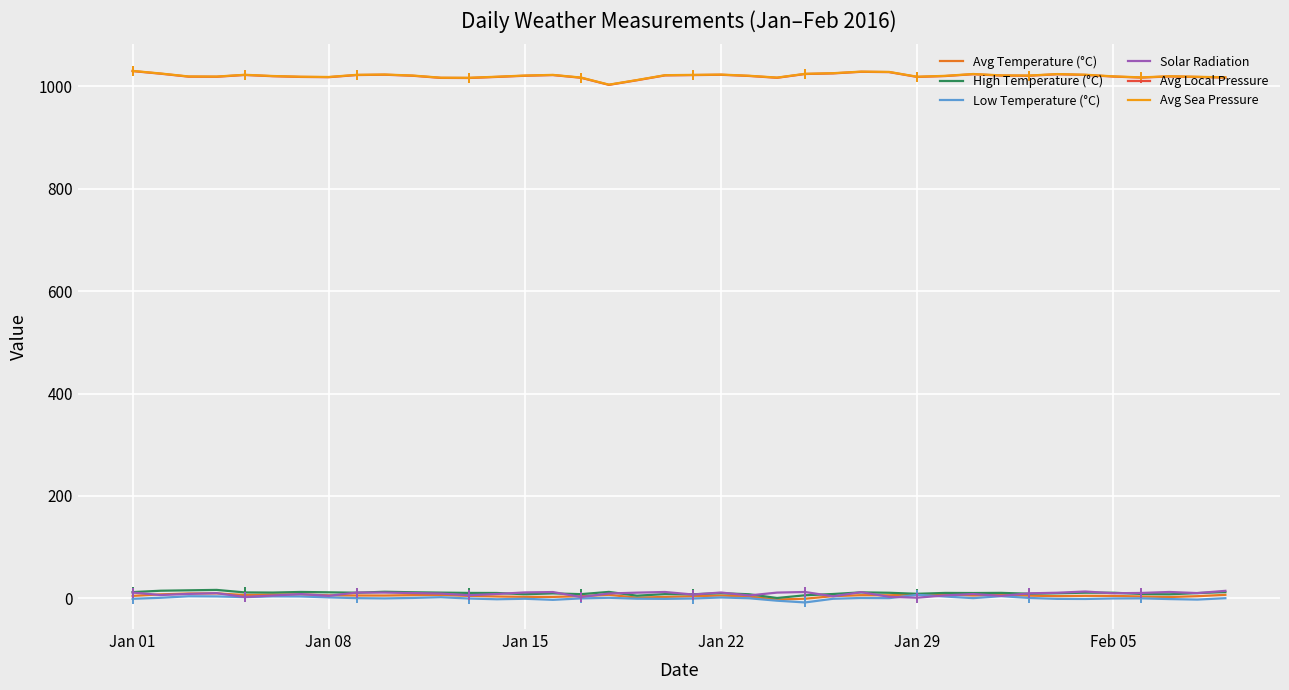

Reading right to left, transcribe all the data shown in this chart.

Avg Temperature (°C): 6.8	4.1	2.5	3.5	4.7	4.8	4.2	5.2	6.8	5.5	7.8	7.8	5.9	6.1	4.2	-0.8	-2.4	3.4	5.5	3.9	2.7	1.3	6.8	4.1	2.7	2.8	3.5	4.7	6.5	6.2	5.4	5.5	5.8	7.7	7.4	6.4	9.6	9.4	7.7	4.7
High Temperature (°C): 12.2	10.2	7.8	8.5	10.9	11.0	9.8	9.0	10.6	10.3	10.5	8.8	10.8	11.6	8.4	5.9	0.6	7.9	10.0	7.9	8.2	5.1	12.5	8.1	9.6	7.9	10.4	10.5	11.1	11.8	12.8	10.9	11.7	12.4	11.2	11.5	16.4	15.6	14.8	12.1
Low Temperature (°C): 0.2	-2.5	-1.5	-0.1	-0.3	-1.3	-1.1	0.7	4.2	0.3	3.5	6.8	0.3	0.6	-0.9	-8.1	-4.7	0.1	1.6	-0.4	-1.1	-0.8	1.0	-0.2	-3.0	-0.9	-1.9	-0.4	2.1	0.7	-0.2	0.3	1.8	3.6	3.8	2.3	3.7	4.0	1.0	-1.0
Solar Radiation: 14.6	10.2	12.4	10.4	9.8	13.3	10.9	9.7	4.7	8.3	5.7	1.2	2.9	12.1	3.9	12.3	11.1	5.5	11.3	7.4	12.3	11.0	9.4	2.5	12.2	11.5	8.4	6.1	9.3	10.2	11.2	11.2	4.9	8.3	5.4	2.5	10.1	8.6	6.4	11.2
Avg Local Pressure: 1017.3	1018.5	1019.5	1017.3	1019.3	1022.5	1023.8	1020.9	1021.2	1023.9	1020.3	1018.6	1028.0	1028.6	1025.5	1024.3	1016.9	1020.5	1022.8	1022.2	1021.6	1012.1	1003.1	1017.0	1022.2	1020.9	1018.6	1016.5	1016.7	1020.9	1022.9	1022.3	1018.1	1018.6	1020.0	1022.4	1018.9	1019.1	1024.9	1030.0
Avg Sea Pressure: 1017.7	1018.9	1019.9	1017.7	1019.7	1022.9	1024.2	1021.3	1021.6	1024.3	1020.7	1019.0	1028.4	1029.0	1025.9	1024.7	1017.3	1020.9	1023.2	1022.6	1022.0	1012.5	1003.5	1017.4	1022.6	1021.3	1019.0	1016.9	1017.1	1021.3	1023.3	1022.7	1018.5	1019.0	1020.4	1022.8	1019.3	1019.5	1025.3	1030.4